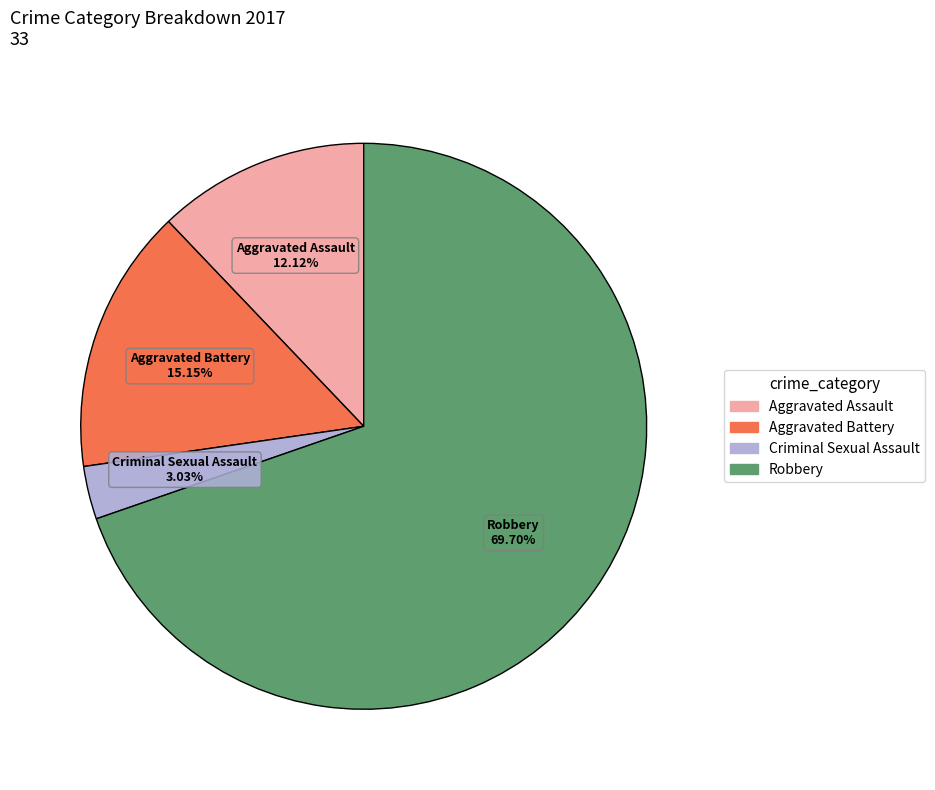

What percentage is the Aggravated Battery slice, to the nearest percent?

15%